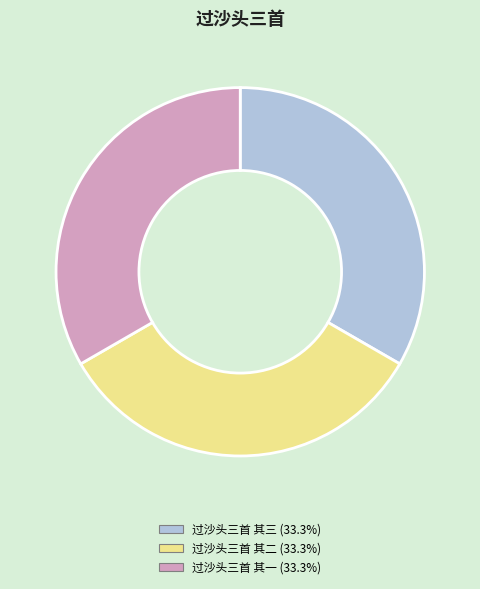

Is there a majority slice in this chart?

No